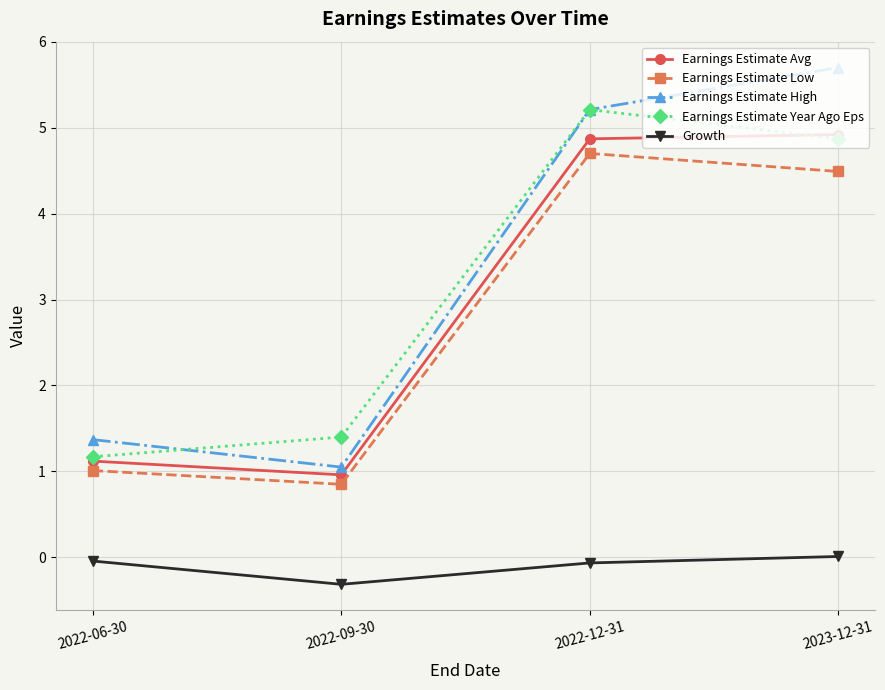

True or false: Growth has more than 0 interior local peaks.

False